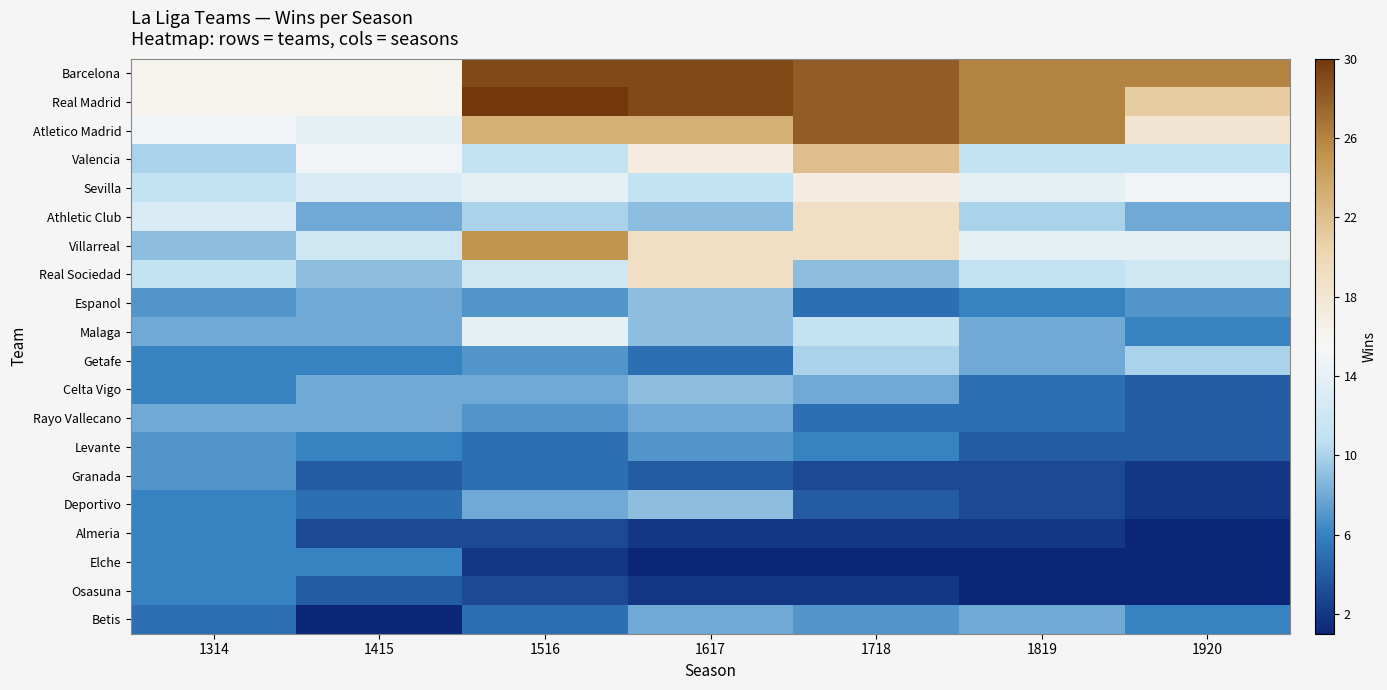

Which has a higher value, 1617 or 1516?

1617